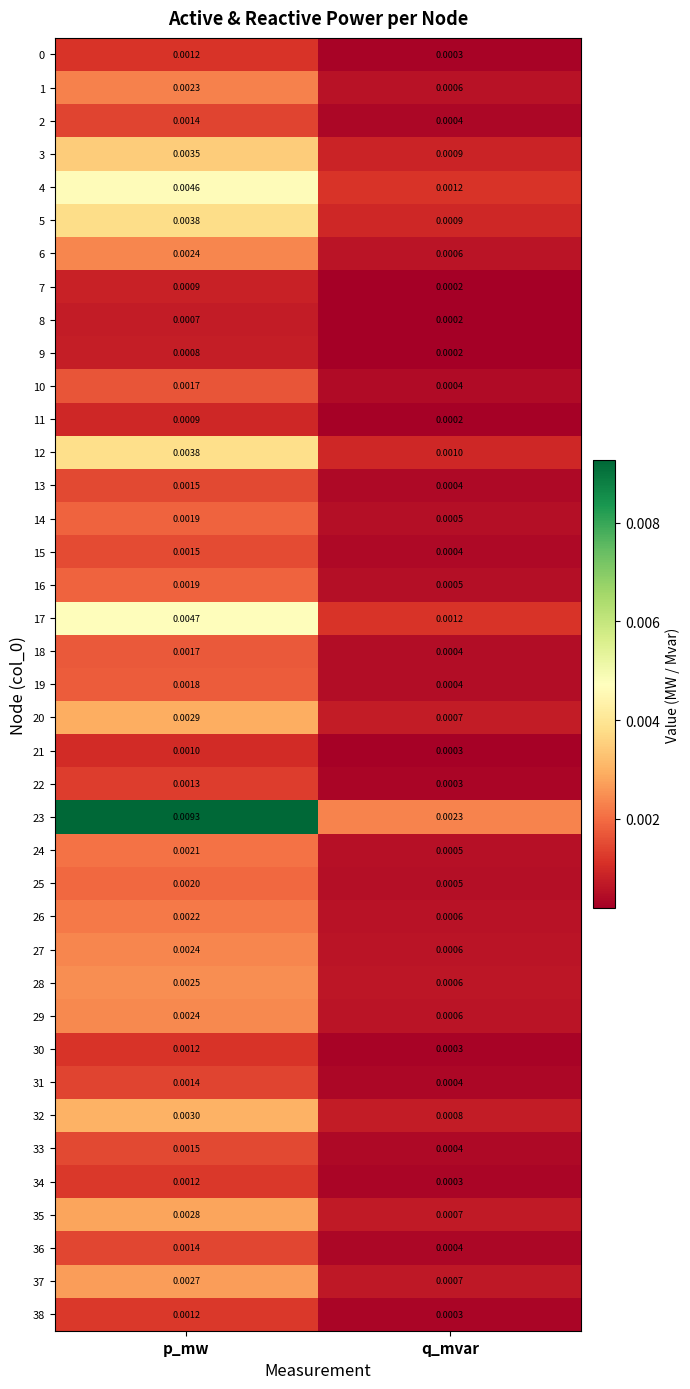

List the labels in order of 5 value, largest first.

p_mw, q_mvar